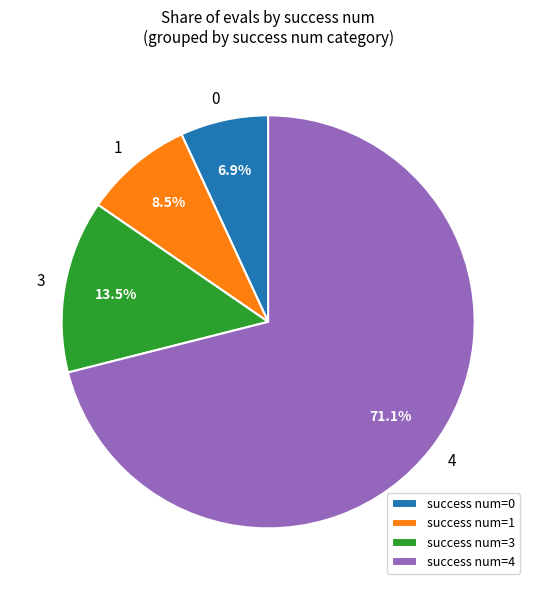

Is the sum of success num=3 and success num=0 greater than half?

No